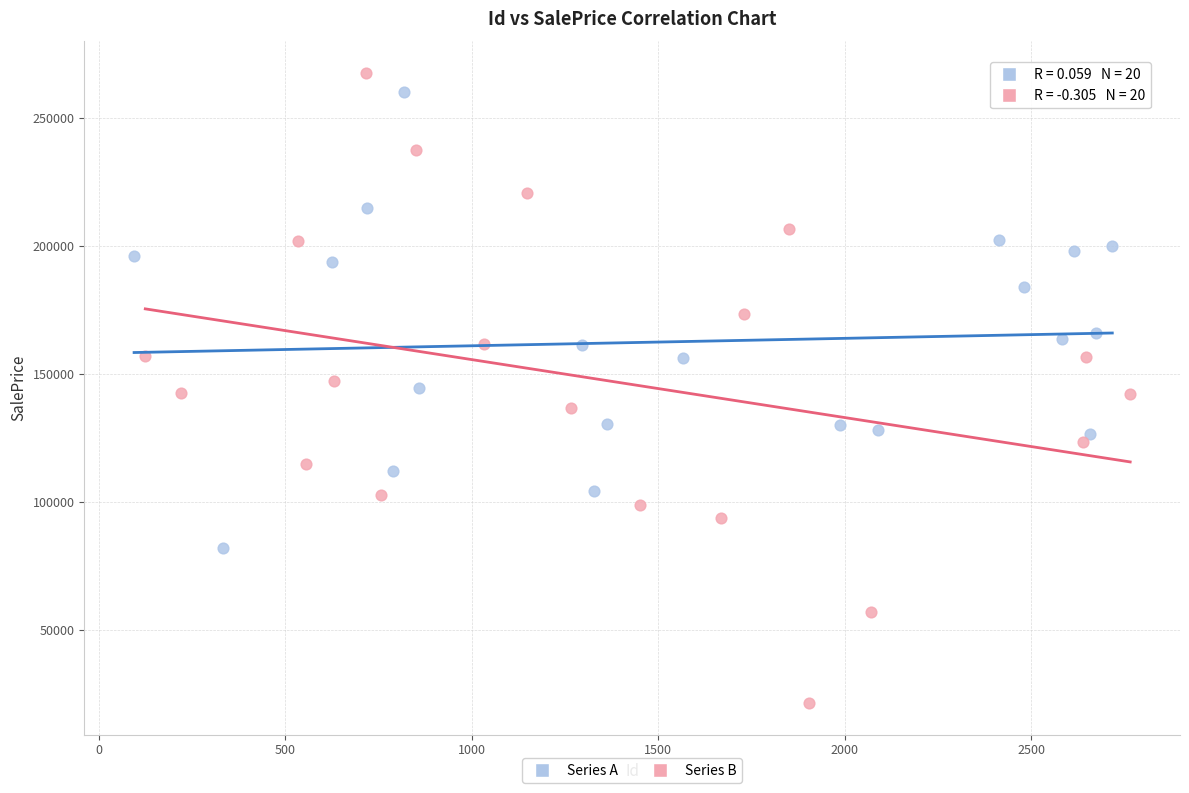

Which series has the widest spread of Y values?

Series B